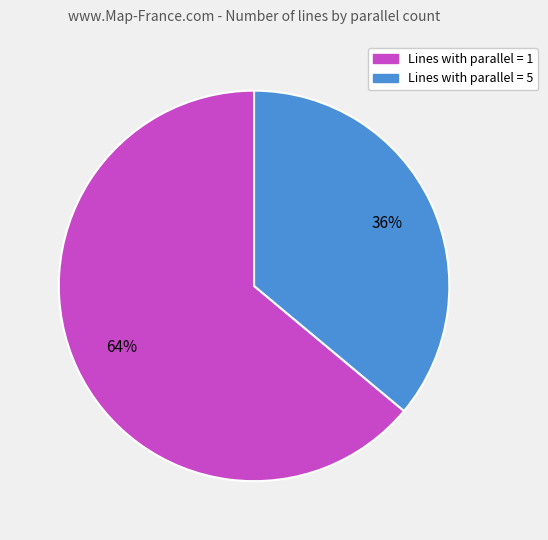

Is there a majority slice in this chart?

Yes